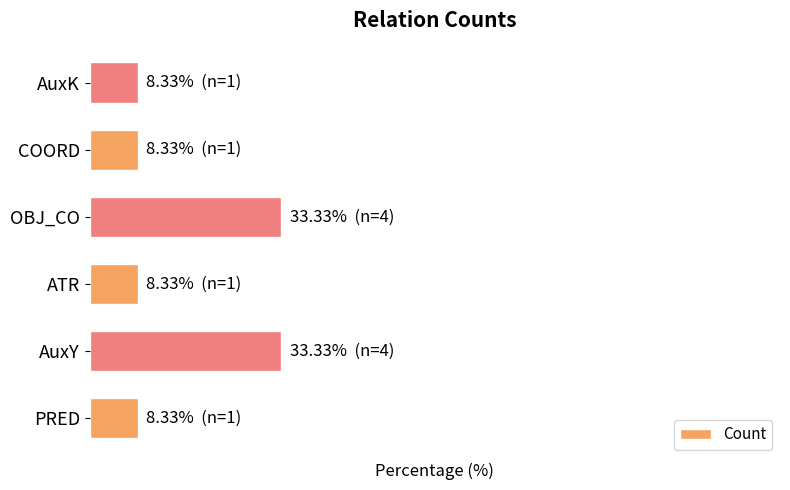

Does the chart contain any negative values?

No